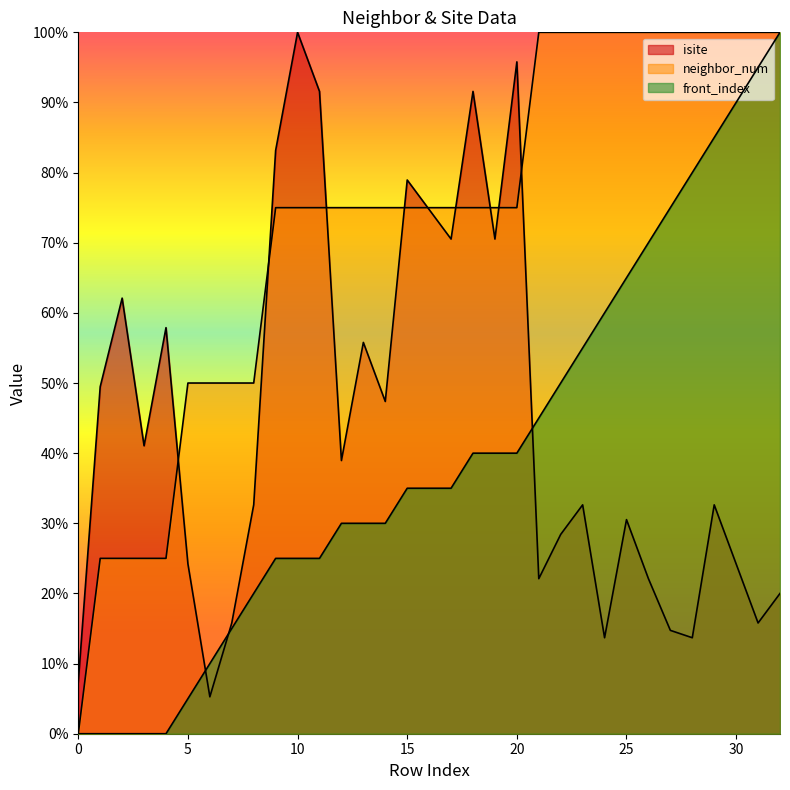

How many lines are shown in the chart?

3